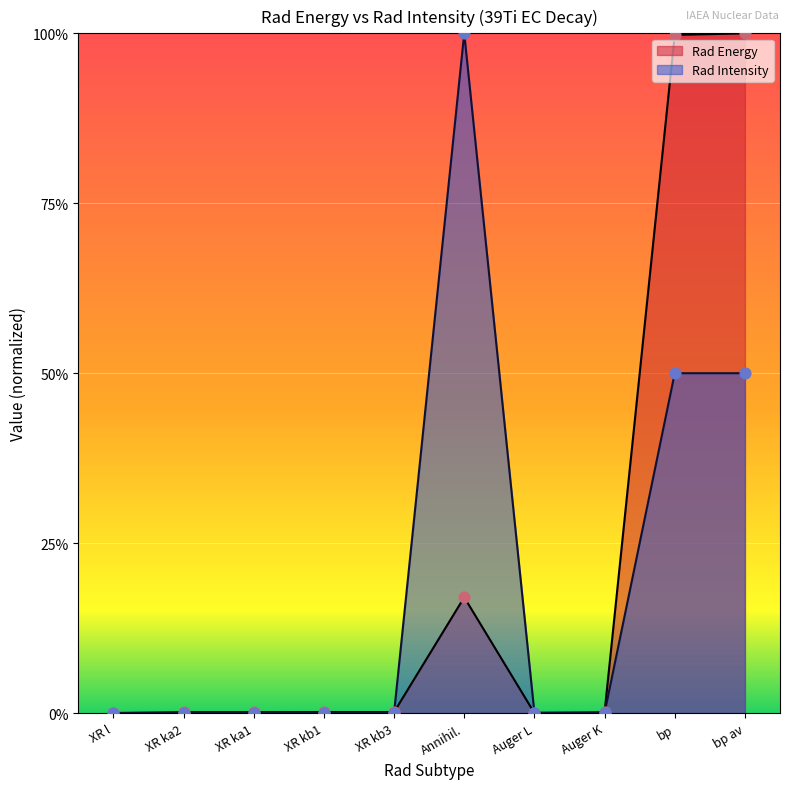

Which series has the widest spread of Y values?

Rad Intensity